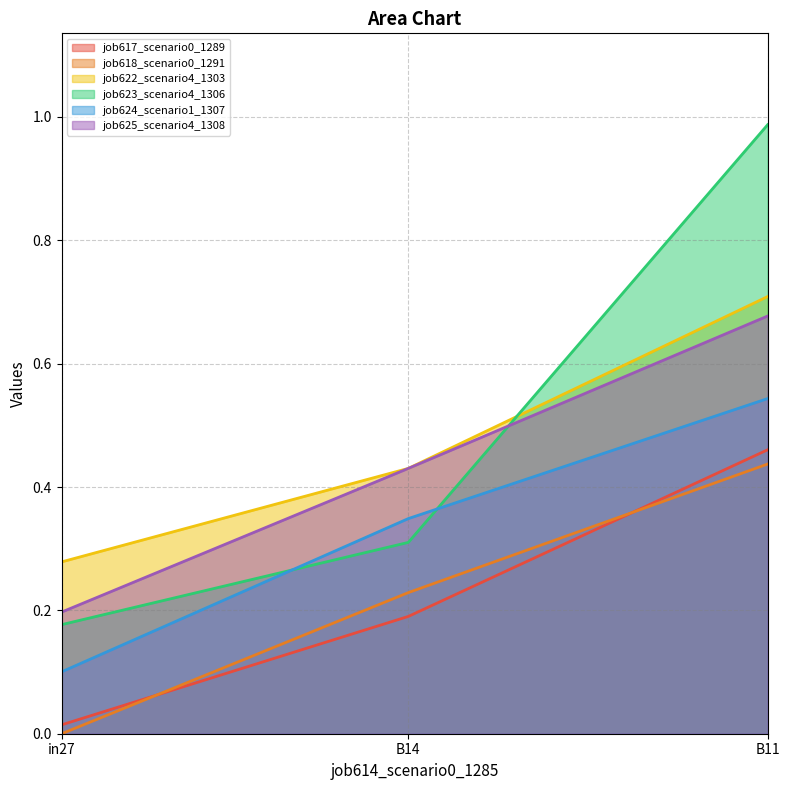

Between B14 and B11, which series saw the biggest shift?

job623_scenario4_1306